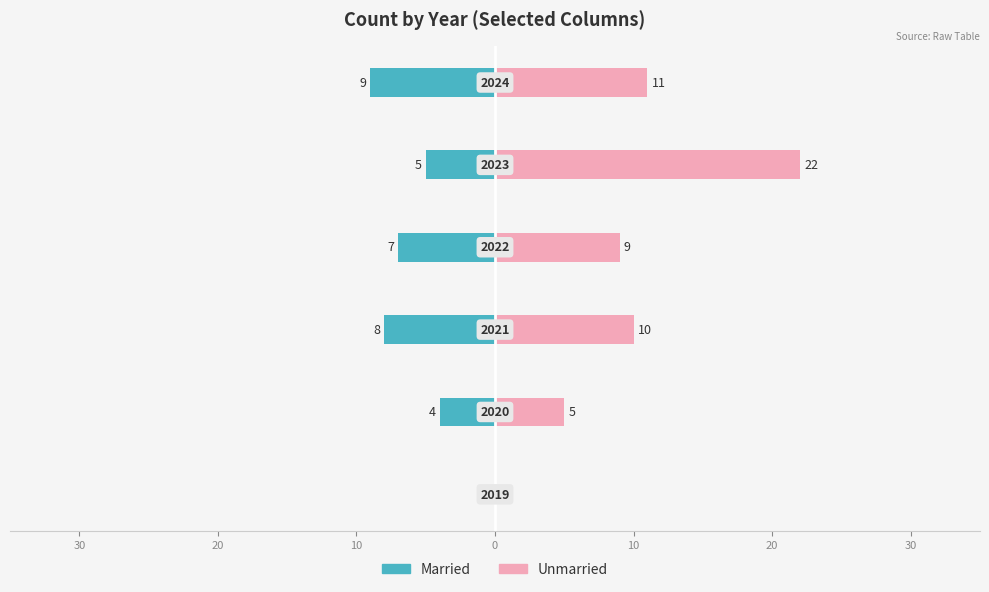

Which series has the largest total across all categories?

Unmarried